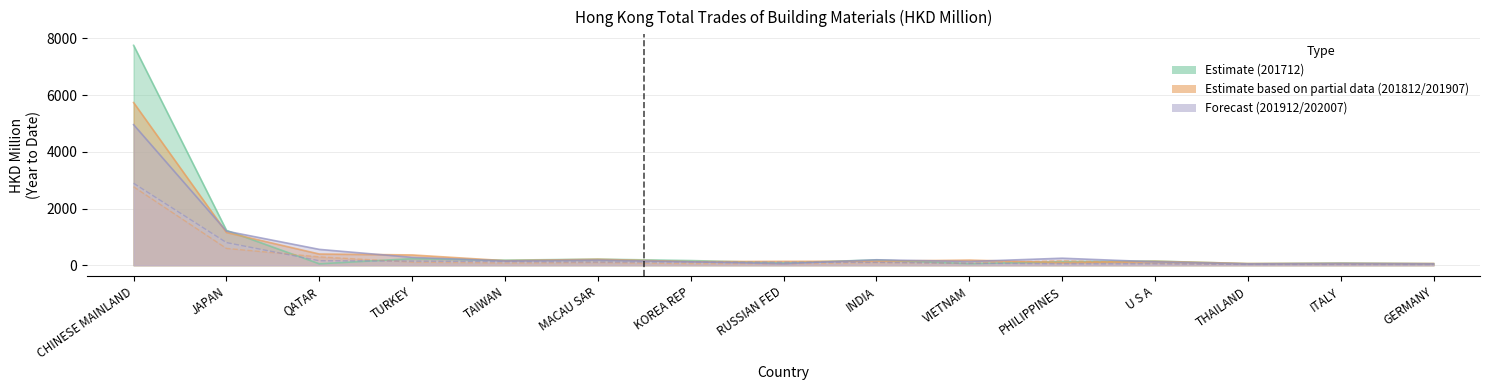

What position from the right is TURKEY?

12